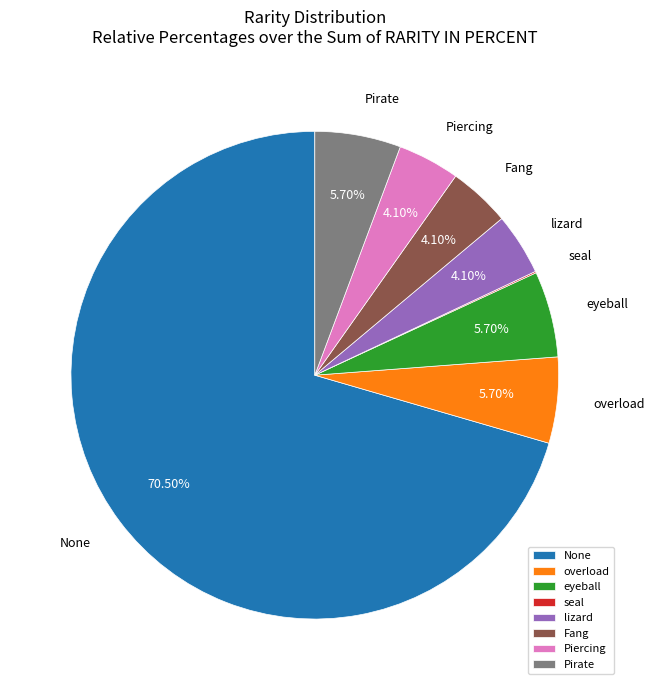

Which category has the biggest portion of the pie?

None